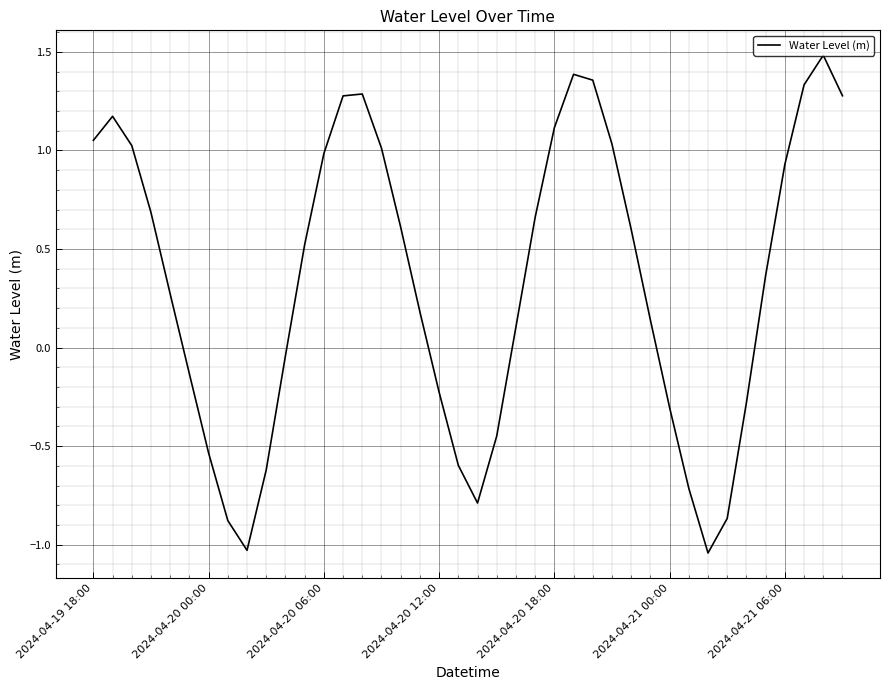

What is the greatest value displayed?

1.5